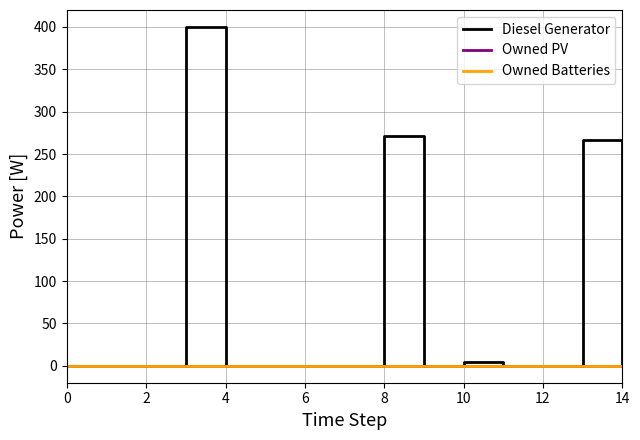

Is this an area chart (filled region under the line)?

No